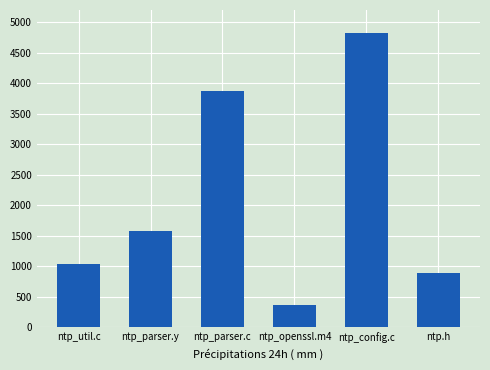

What is the change in value from ntp_openssl.m4 to ntp_config.c?

+4468